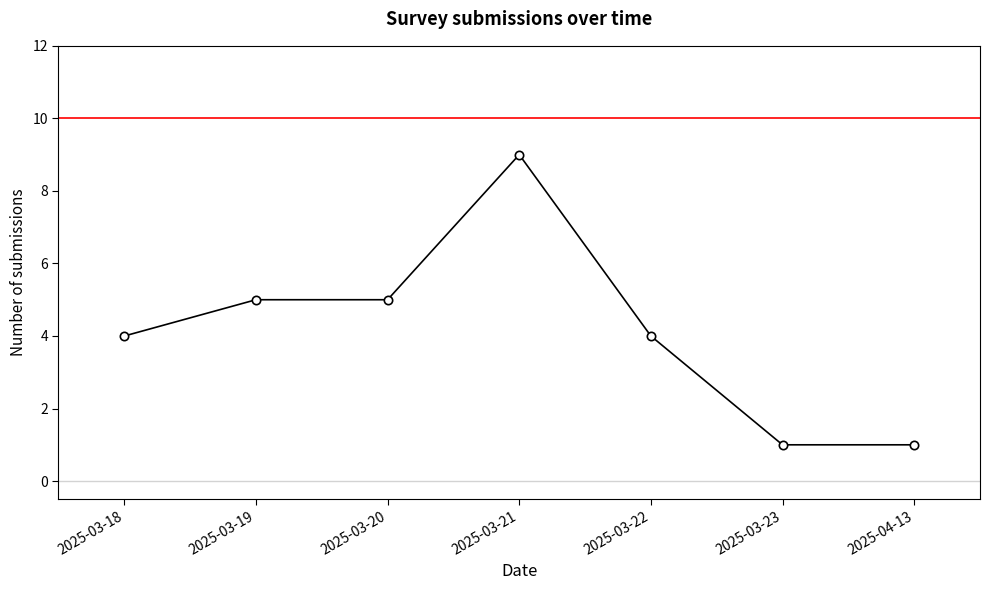

What is the average value?

4